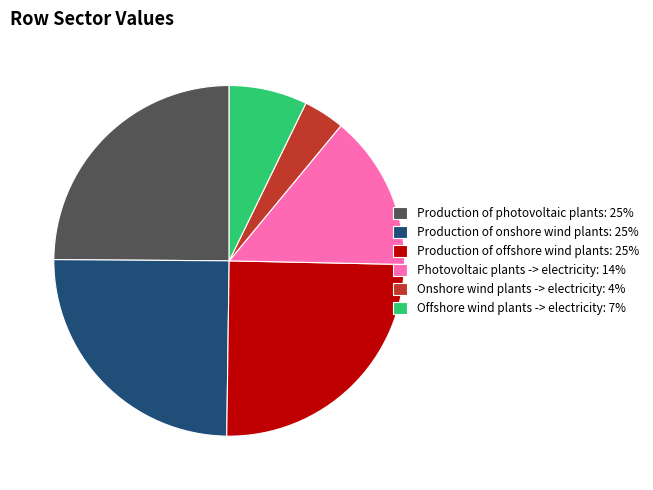

What is the ratio of the value at Photovoltaic plants -> electricity: 14% to the value at Production of photovoltaic plants: 25%?

0.6